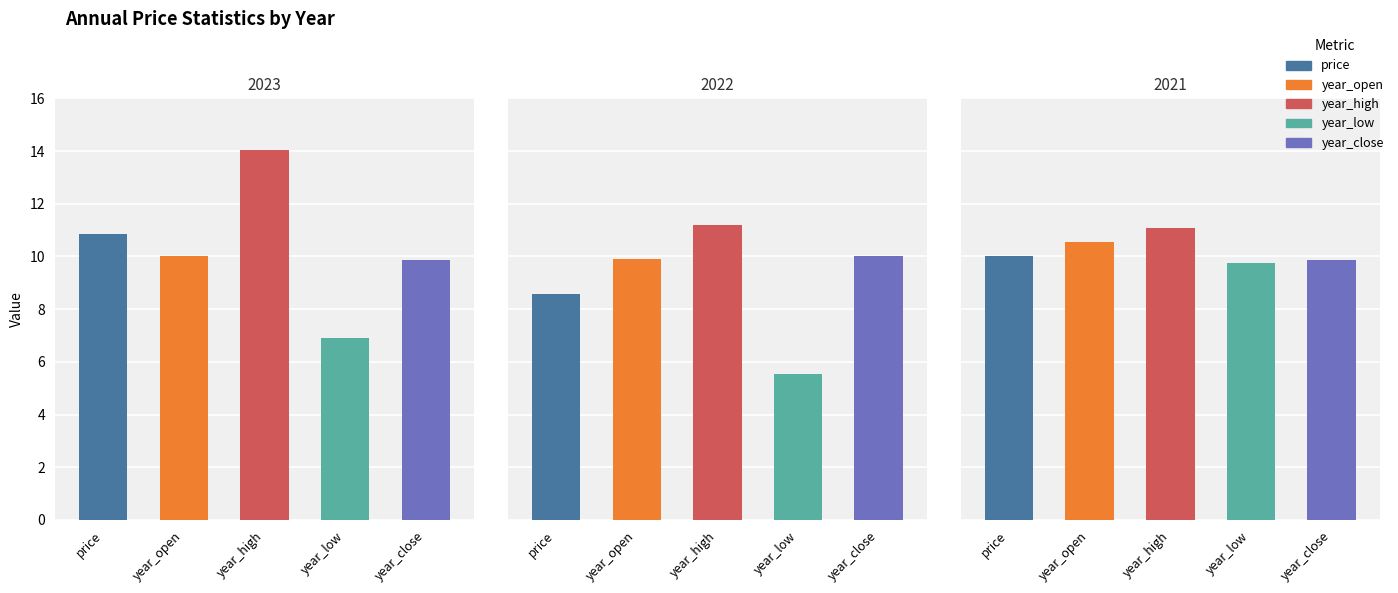

True or false: year_open has a value of 10.5 at 2021.

True